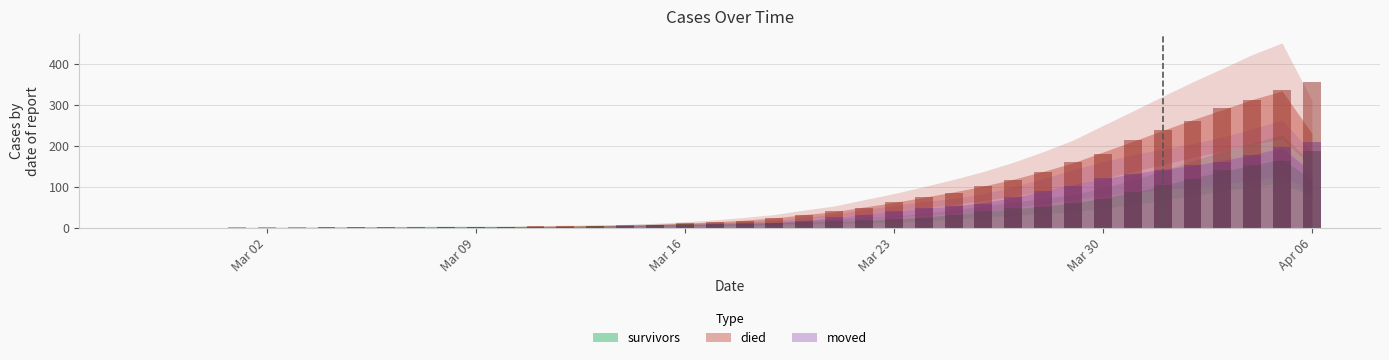

Is it true that died equals 6 at 2020-03-11?

False